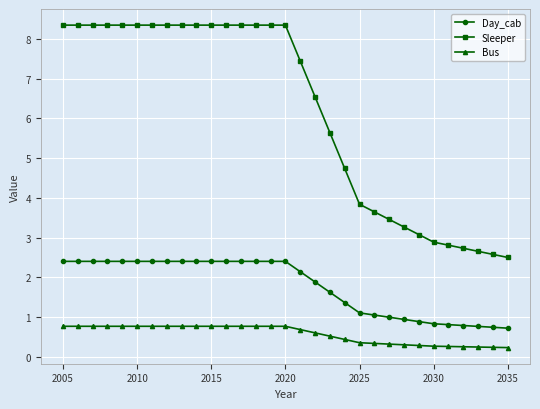

Which series has the largest range (max minus min)?

Sleeper